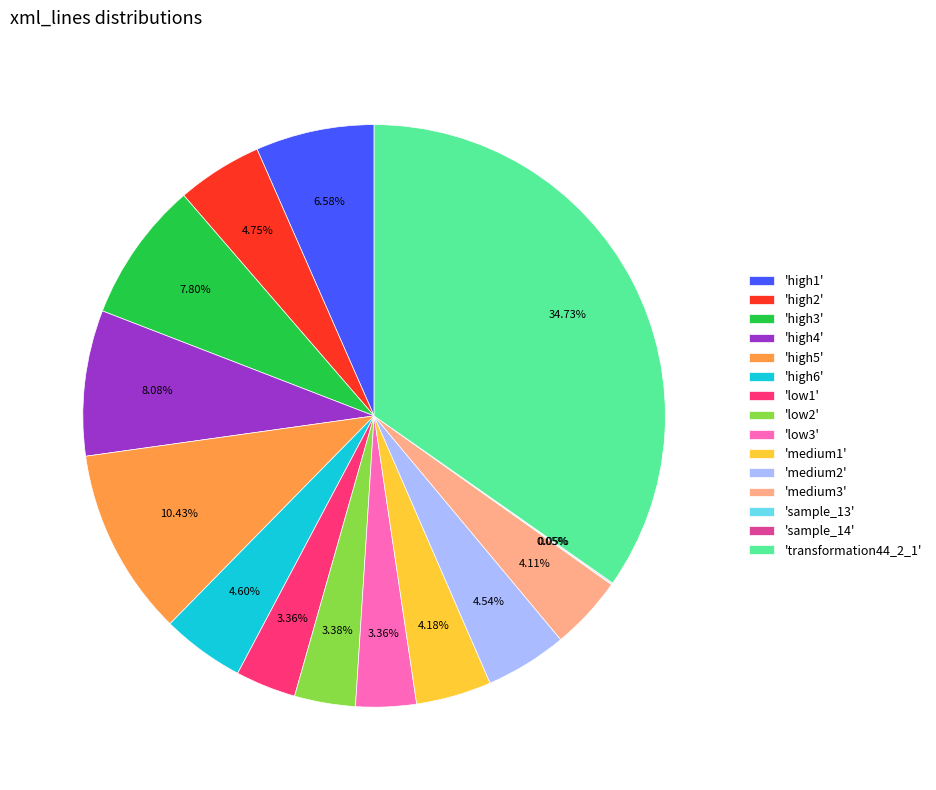

To the nearest percent, what is the difference between the largest and smallest slice percentages?

35%